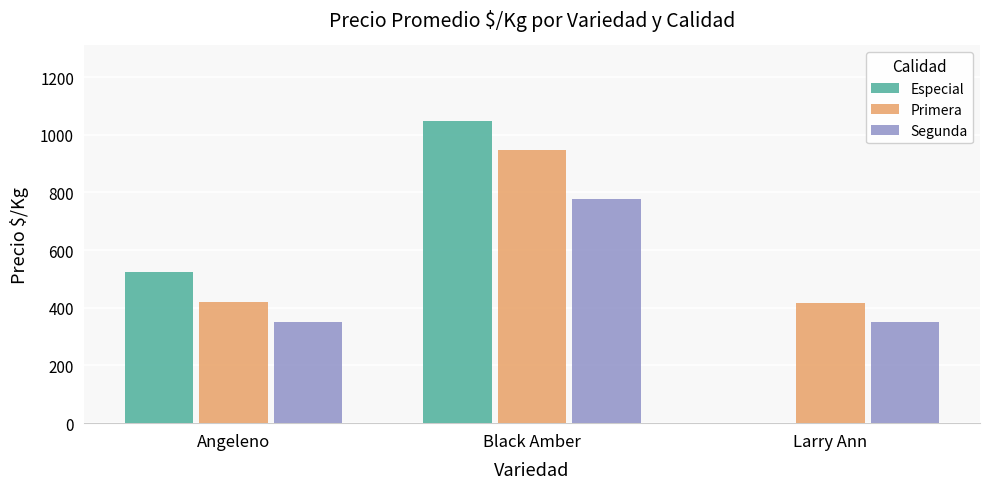

True or false: Segunda has a value of 421 at Black Amber.

False